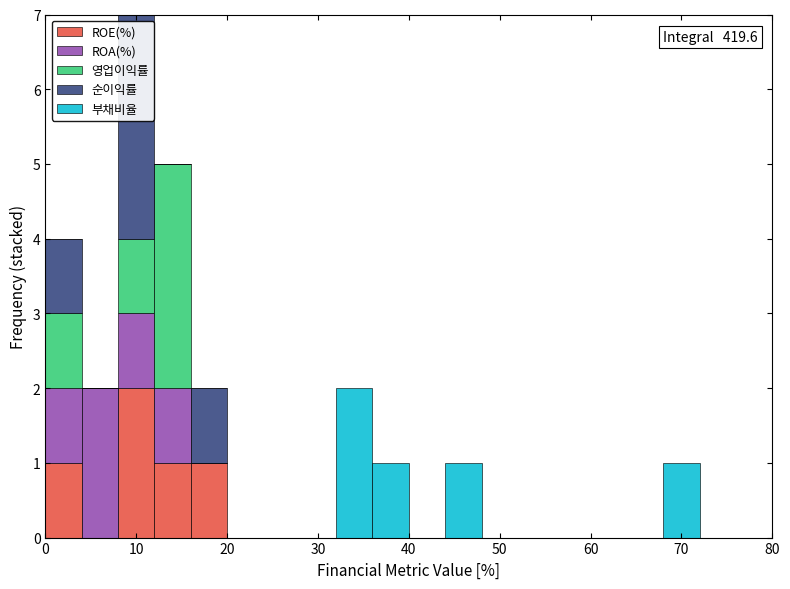

Which range on the x-axis has the tallest stacked bar (by total height)?

8 to 12